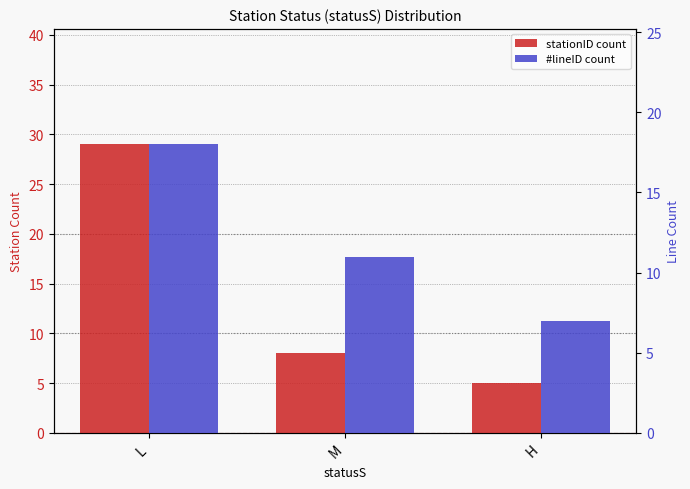

Which category has the lowest value across all series?

H